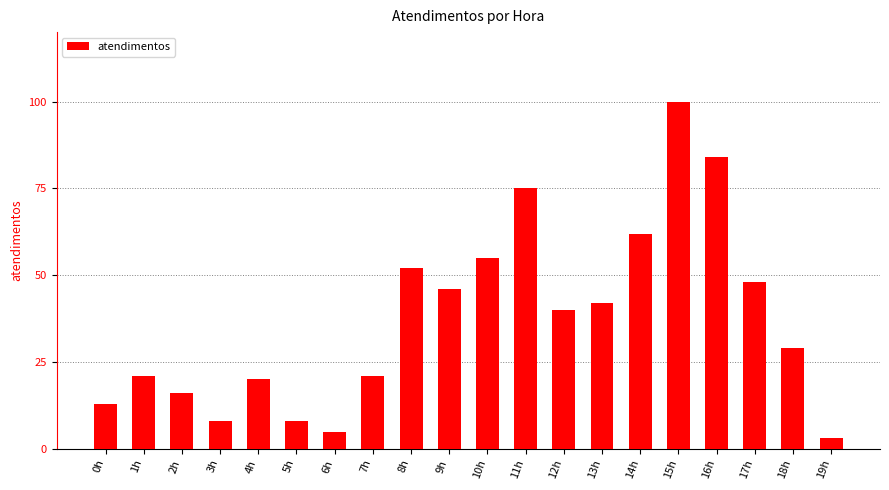

How many bars are there in total?

20